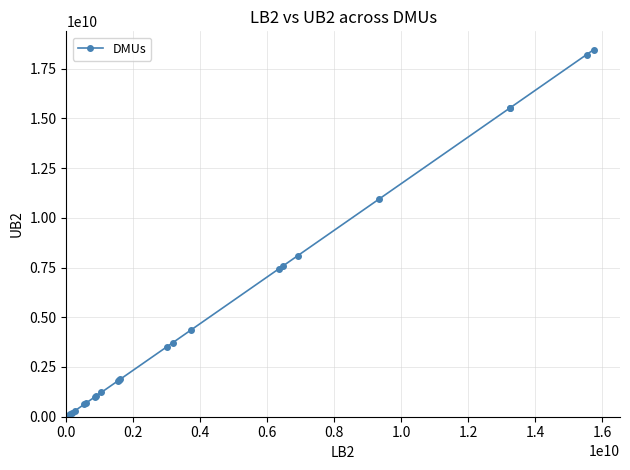

What is the maximum value shown in the chart?

18456345259.8